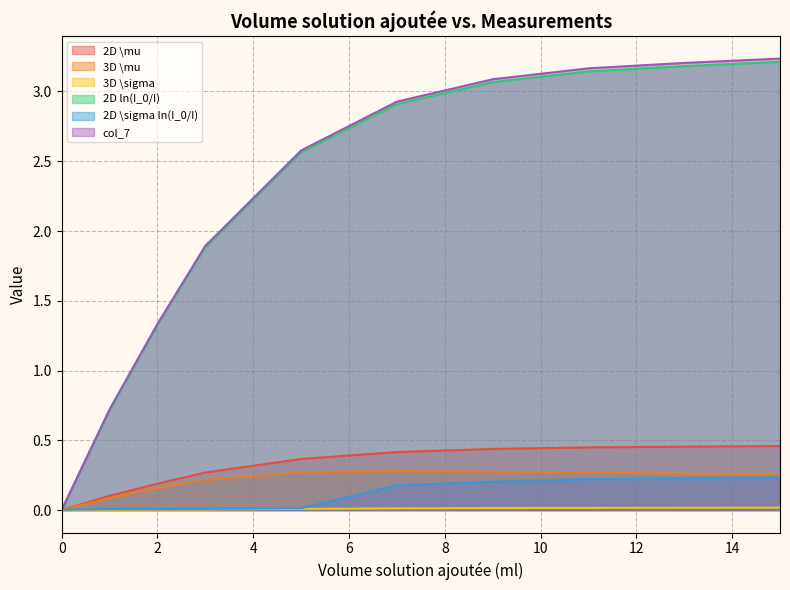

Which series has the largest range (max minus min)?

col_7